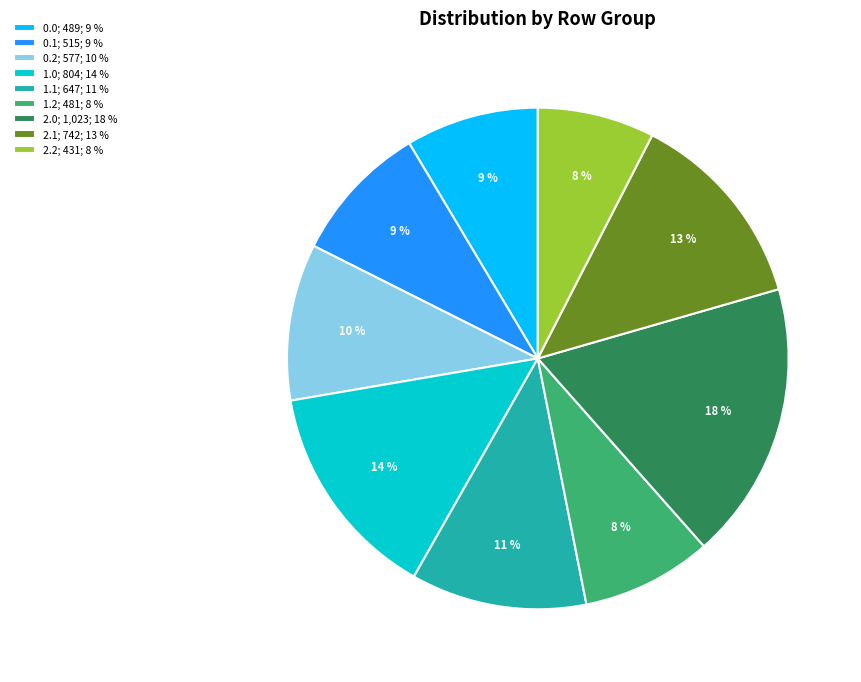

Is there any slice that represents more than half of the pie?

No